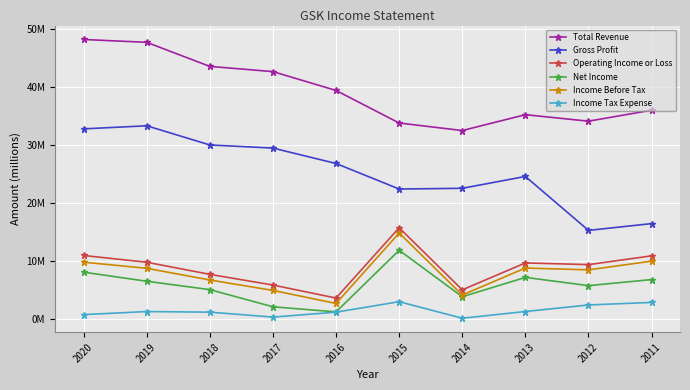

True or false: Gross Profit and Total Revenue cross at least once.

False